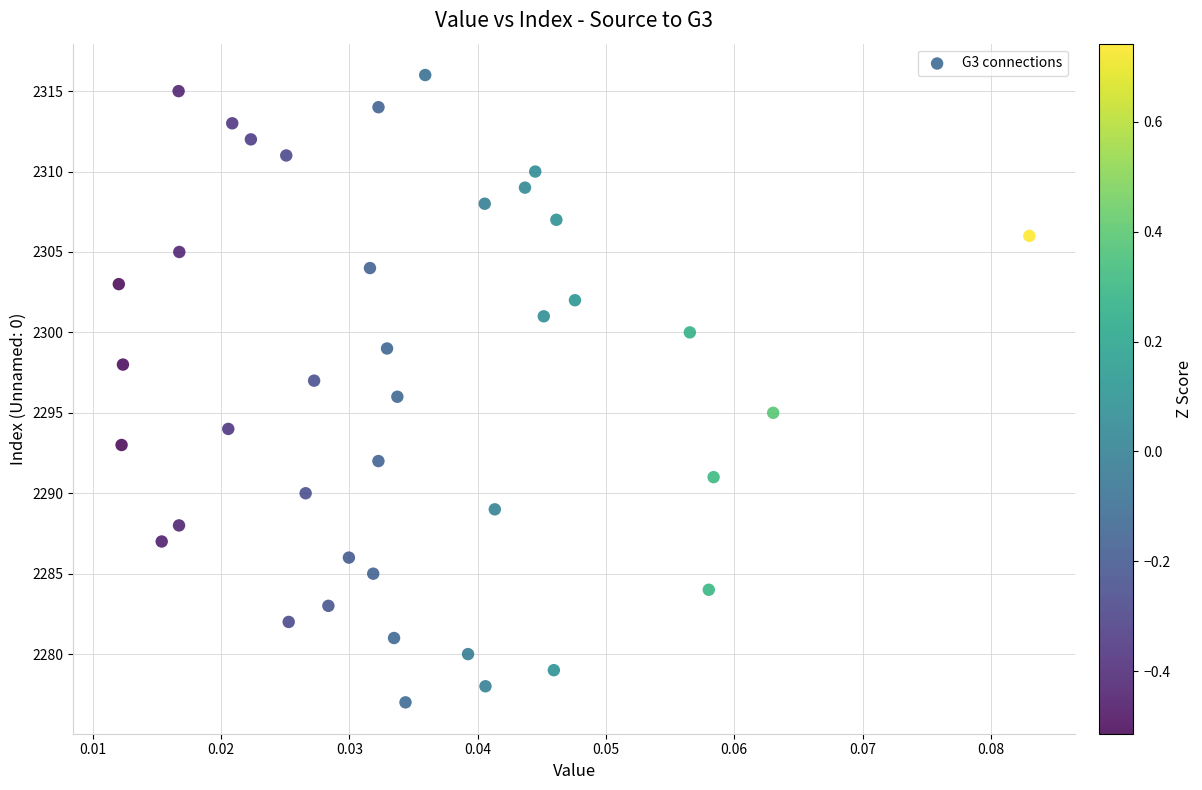

What is the range of Y values (max minus min)?

39